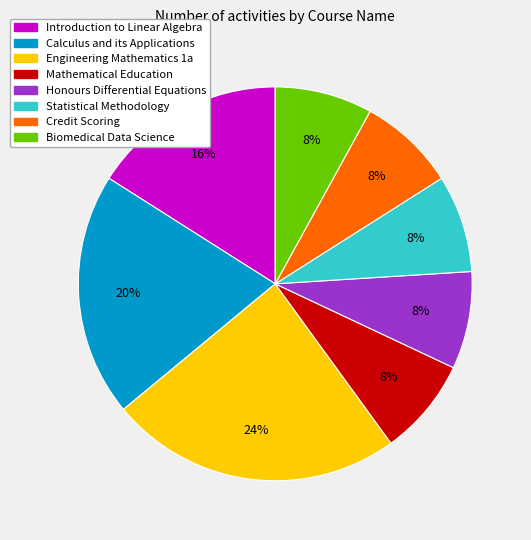

What is the ratio of the value at Introduction to Linear Algebra to the value at Honours Differential Equations?

2.0